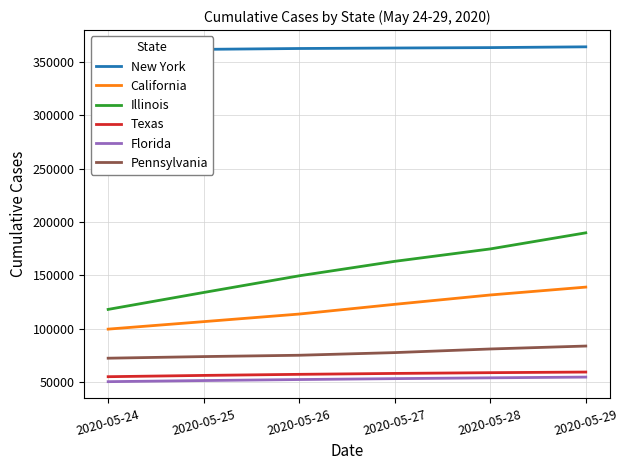

How many categories are shown in the chart?

6